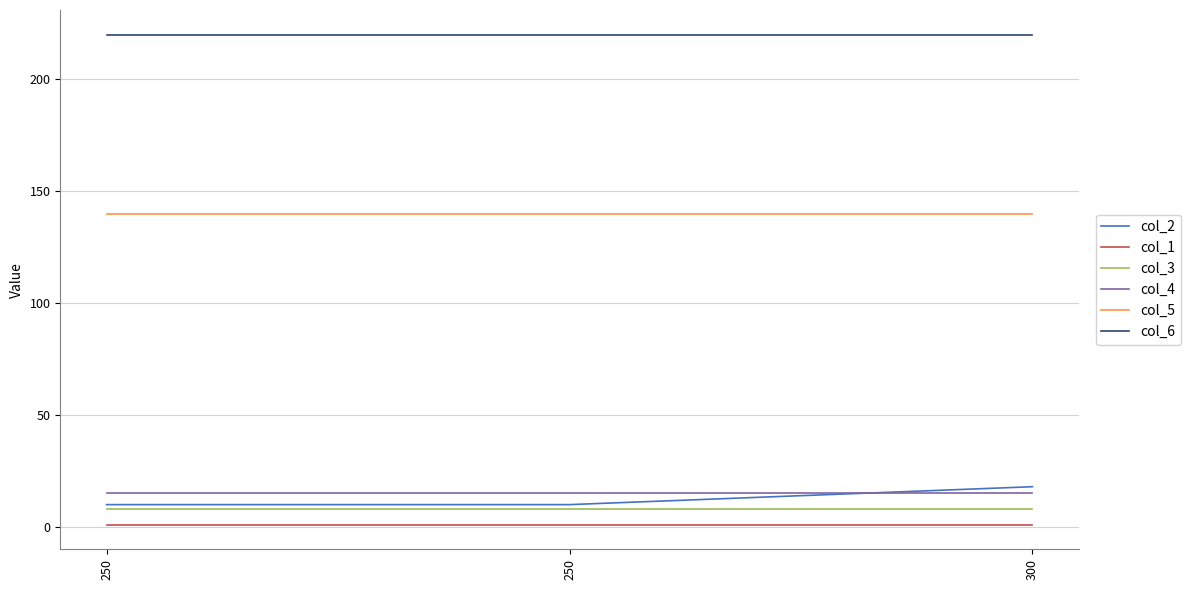

What are all the series names shown in the legend?

col_2, col_1, col_3, col_4, col_5, col_6